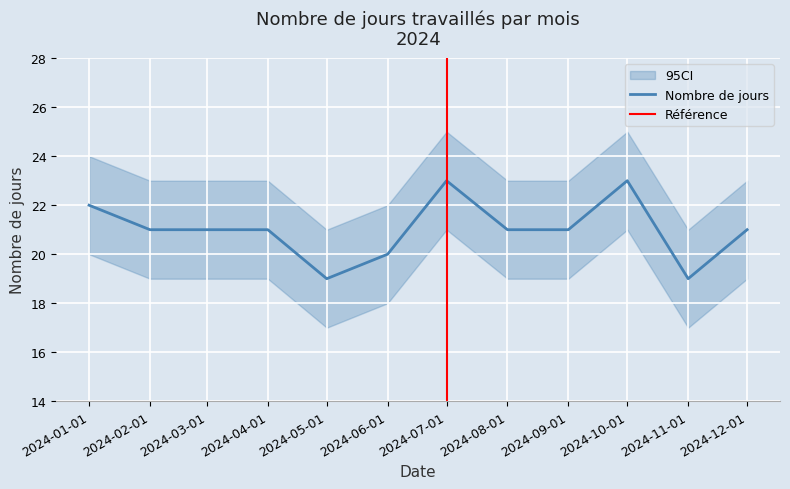

What is the label of the 2nd point from the left?

2024-02-01